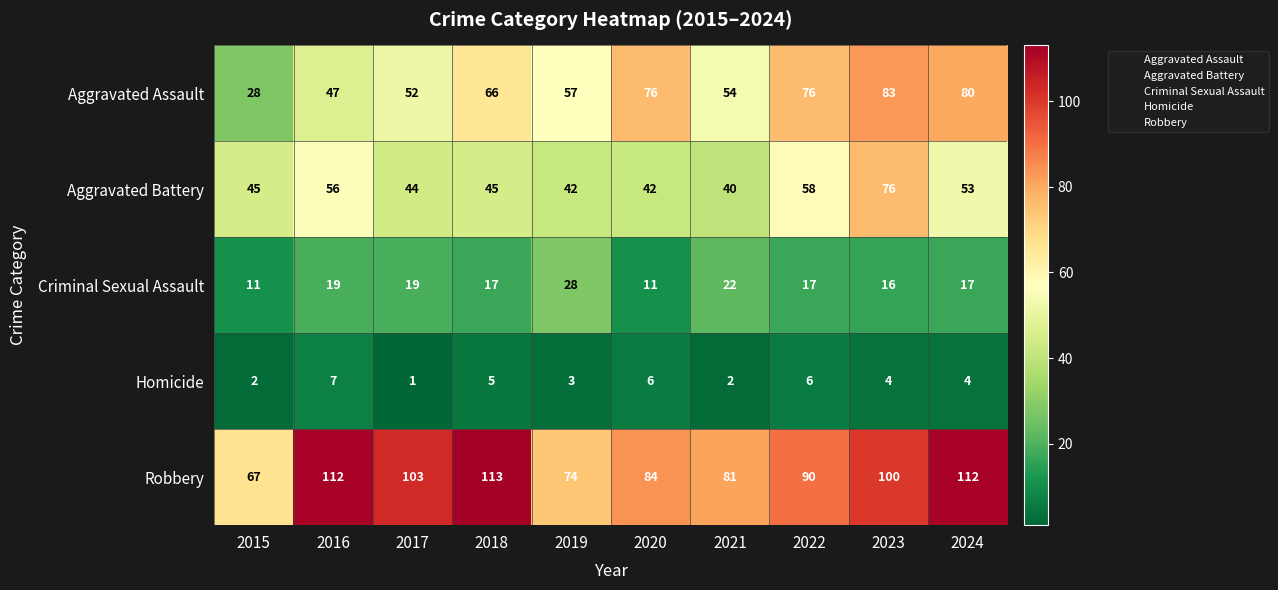

True or false: Criminal Sexual Assault has a value of 26 at 2022.

False